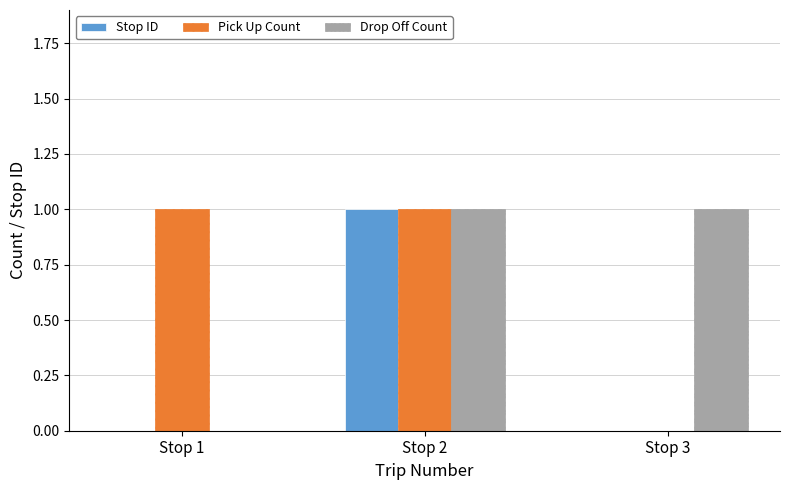

At which category is the sum across all series the highest?

Stop 2